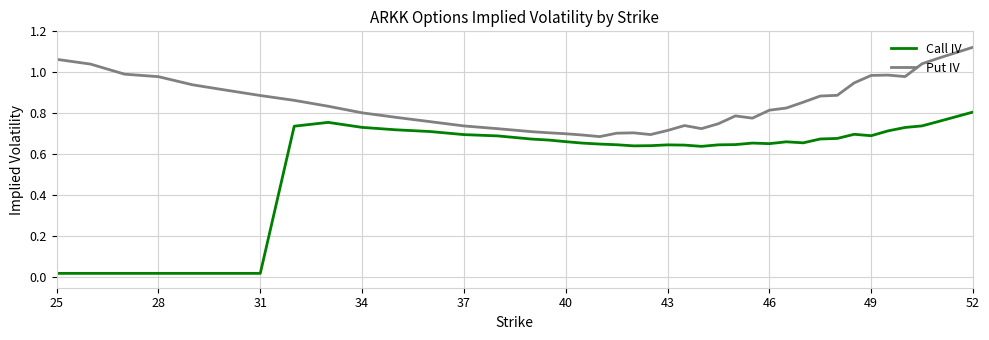

What is the difference between the maximum and second lowest values in the Put IV series?

0.4